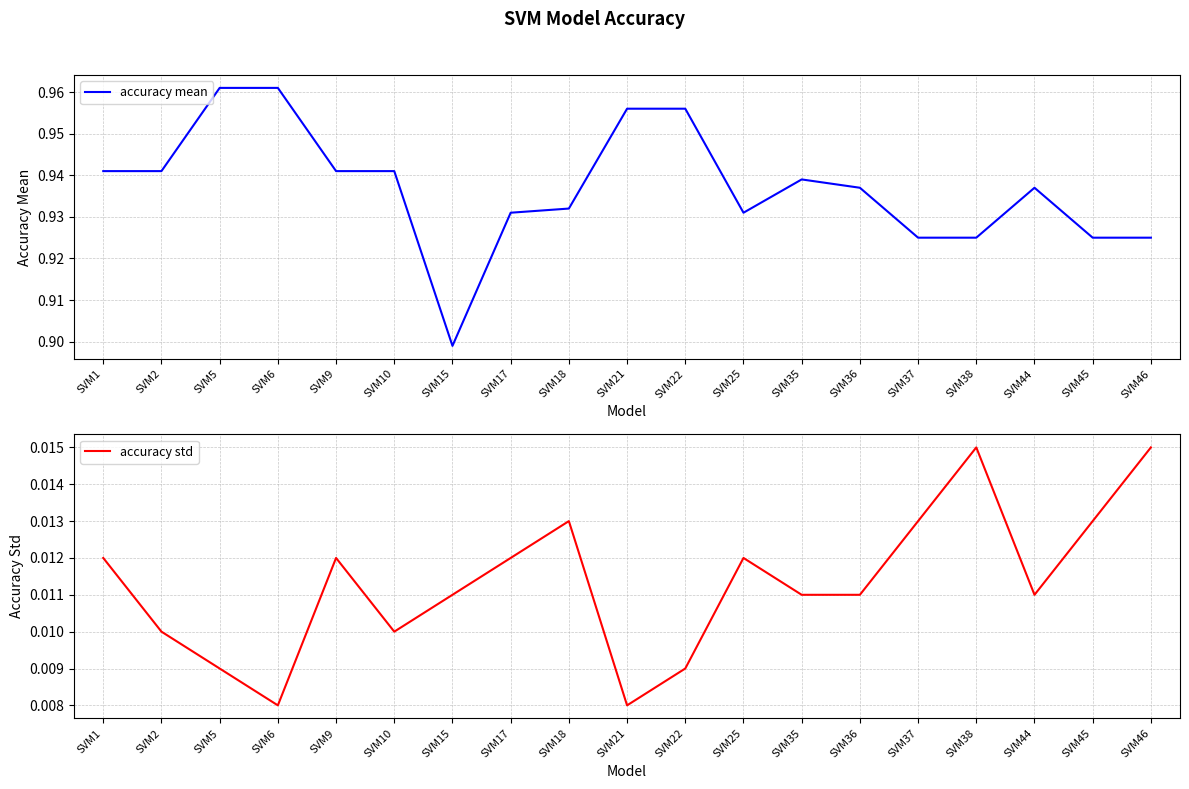

What is the total value across all series at SVM21?

1.0